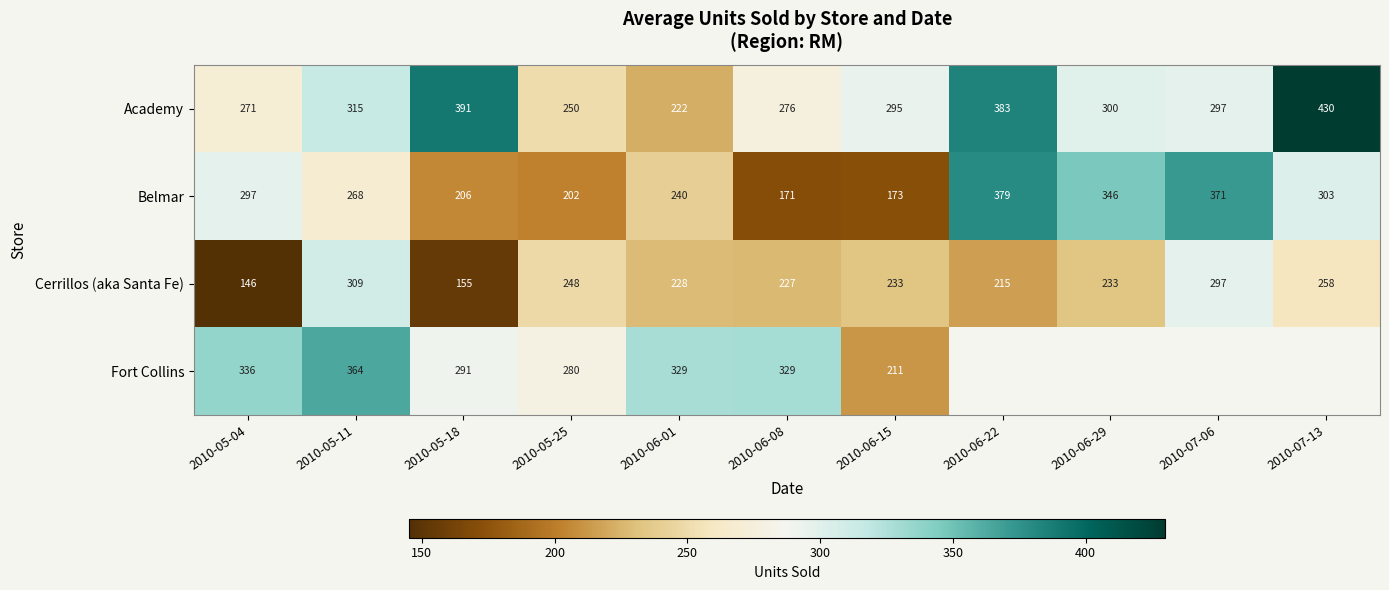

At 2010-05-11, list the series in order from largest to smallest.

Fort Collins, Academy, Cerrillos (aka Santa Fe), Belmar